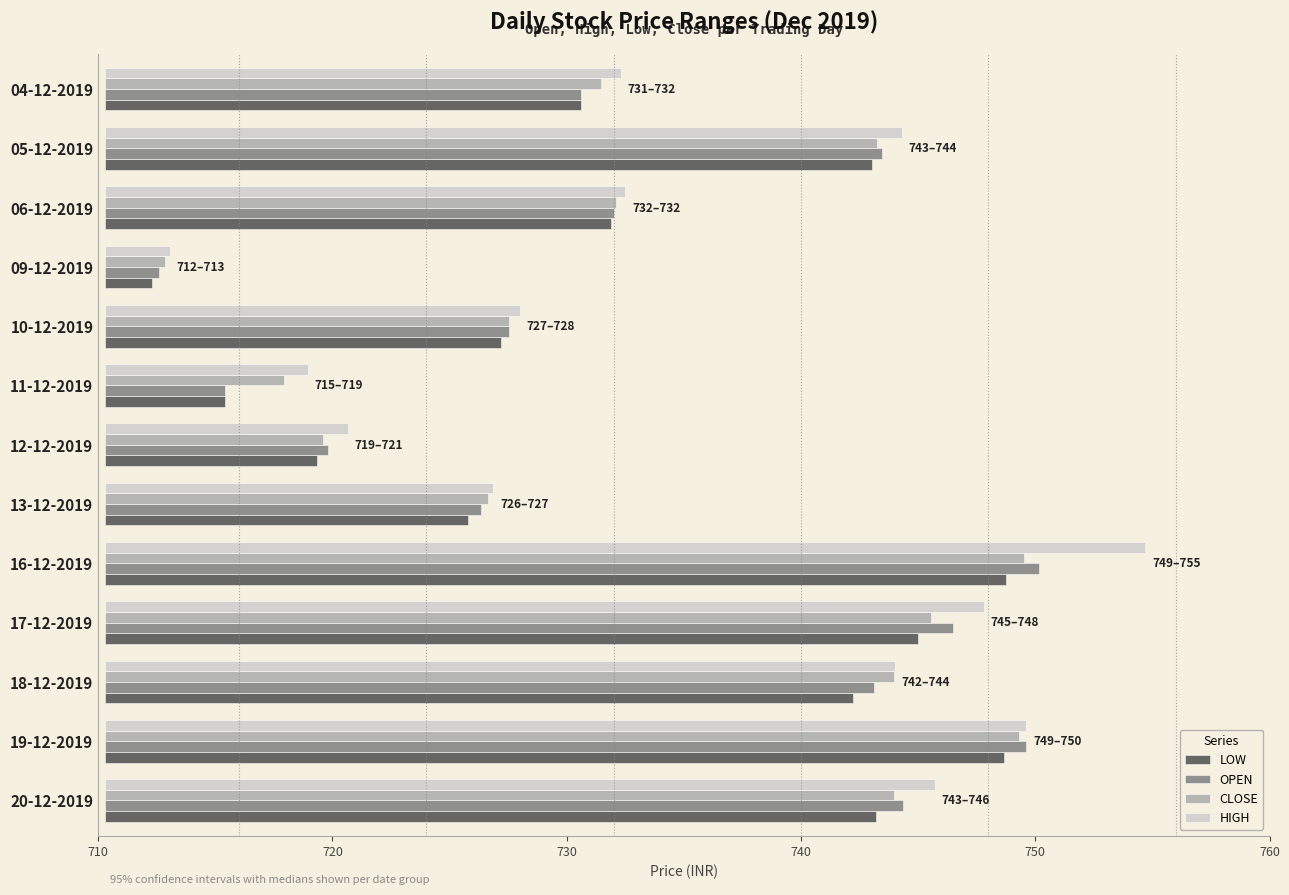

What are all the series names shown in the legend?

LOW, OPEN, CLOSE, HIGH